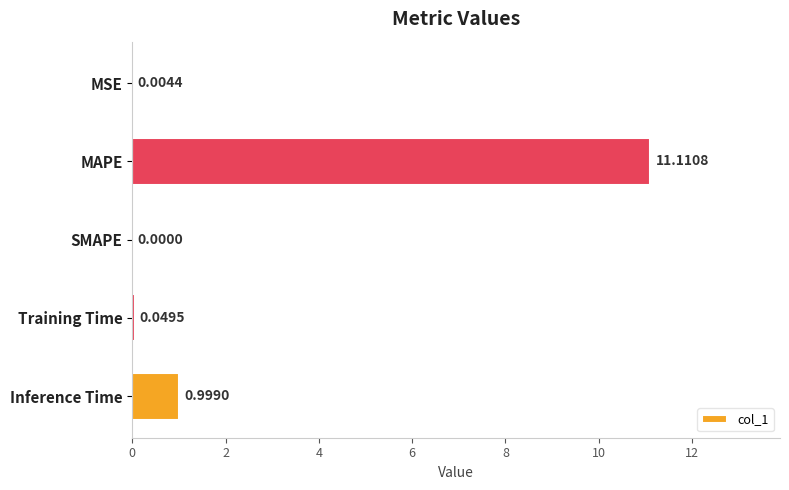

At which category does the chart reach its peak across all series?

MAPE